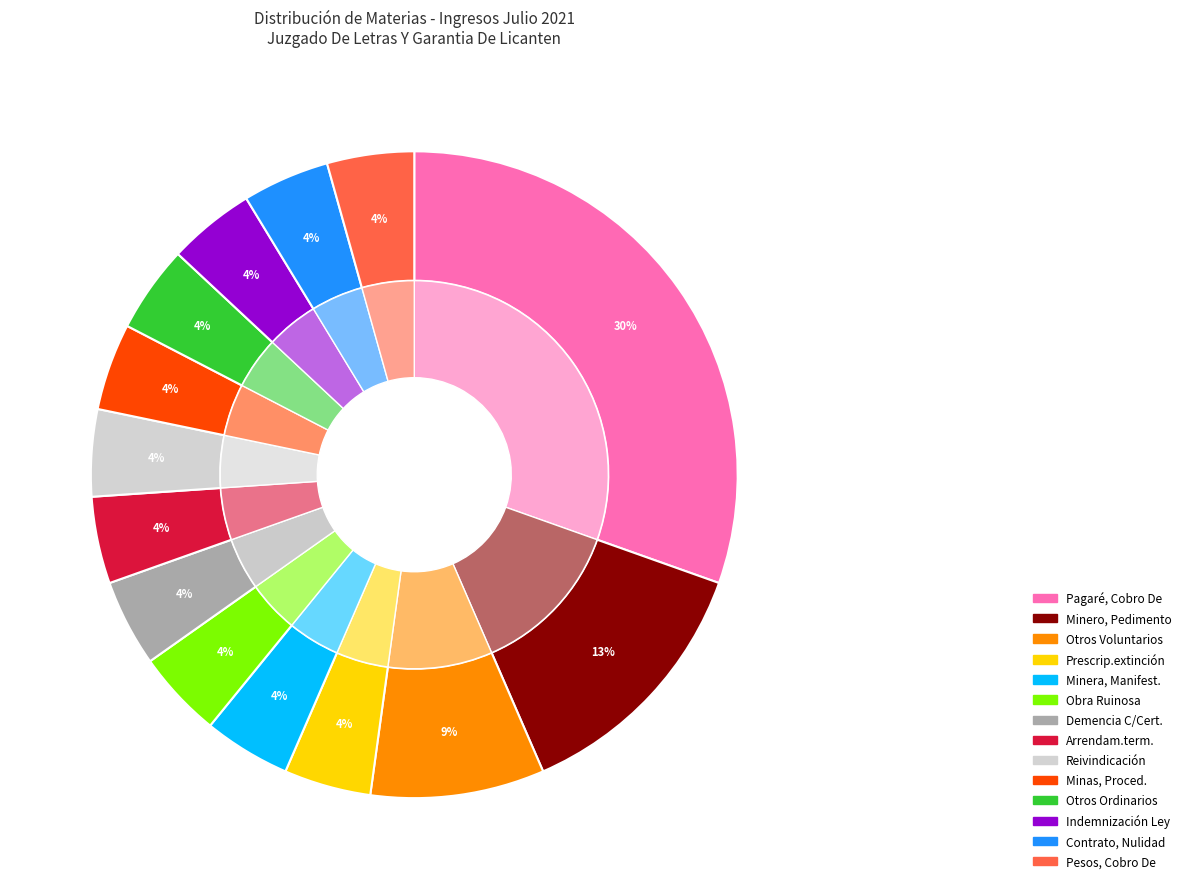

Is there any slice that represents more than half of the pie?

No